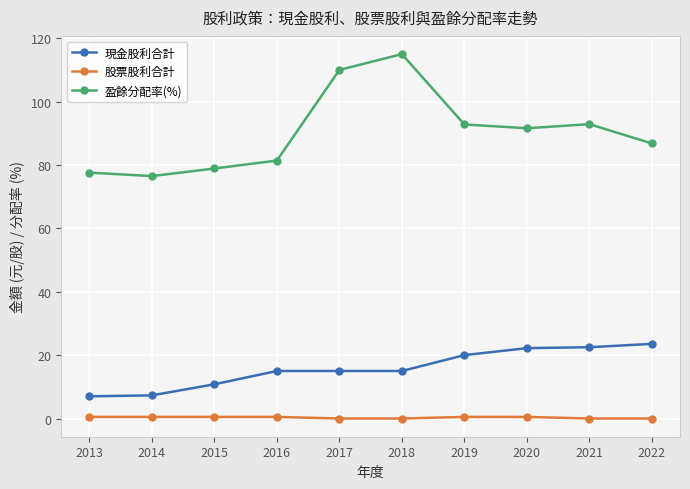

Is the value of 現金股利合計 at 2015 greater than the value of 股票股利合計 at 2018?

Yes